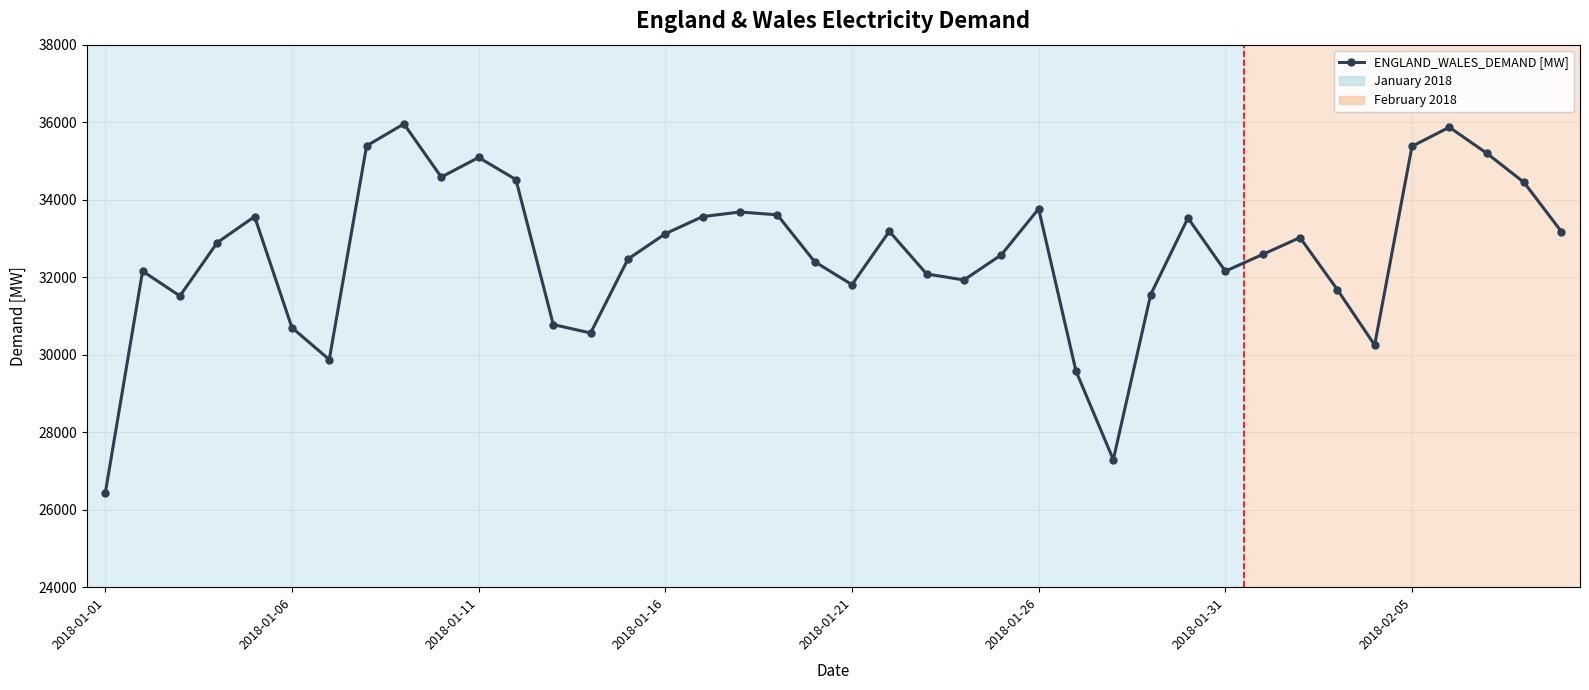

How many categories are shown in the chart?

40